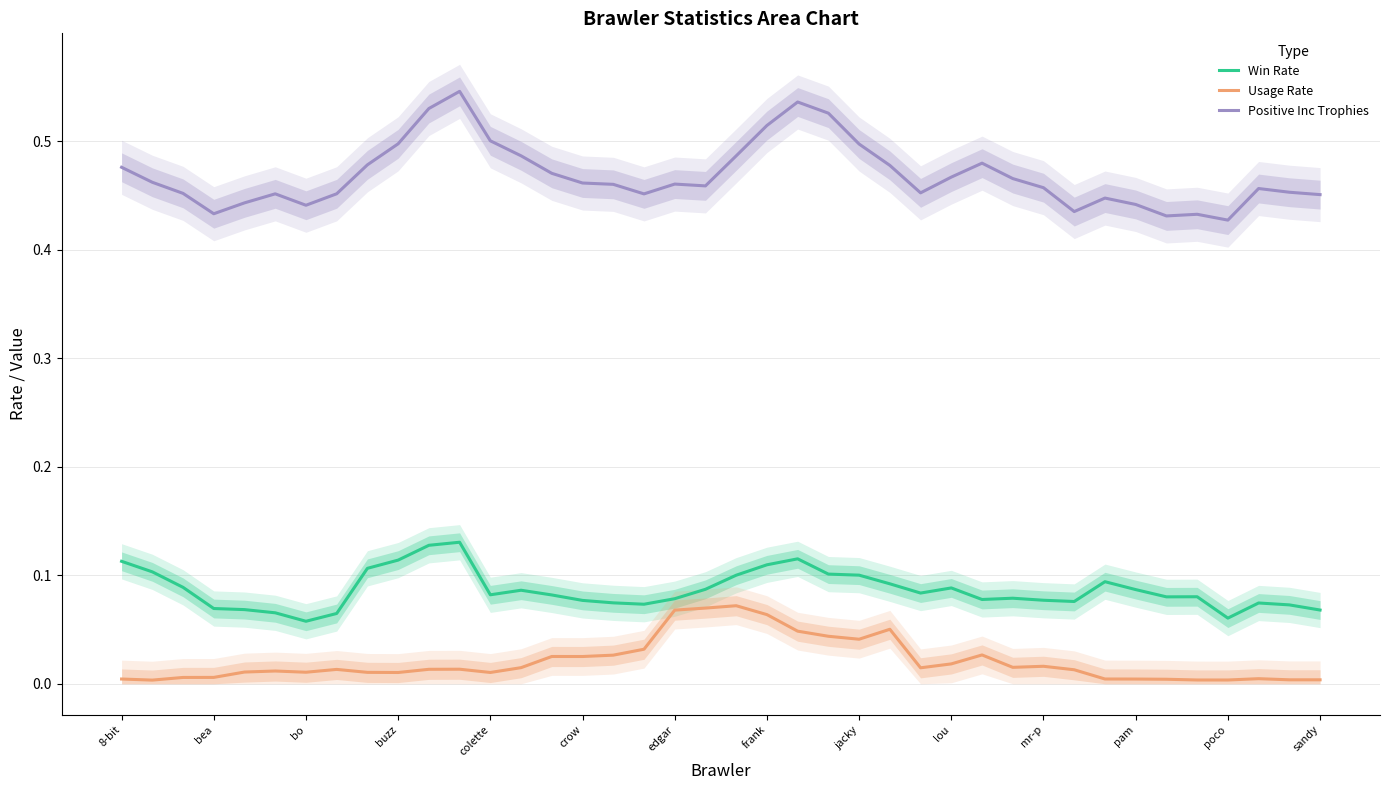

The value of Usage Rate at edgar is 0.0. True or false?

False